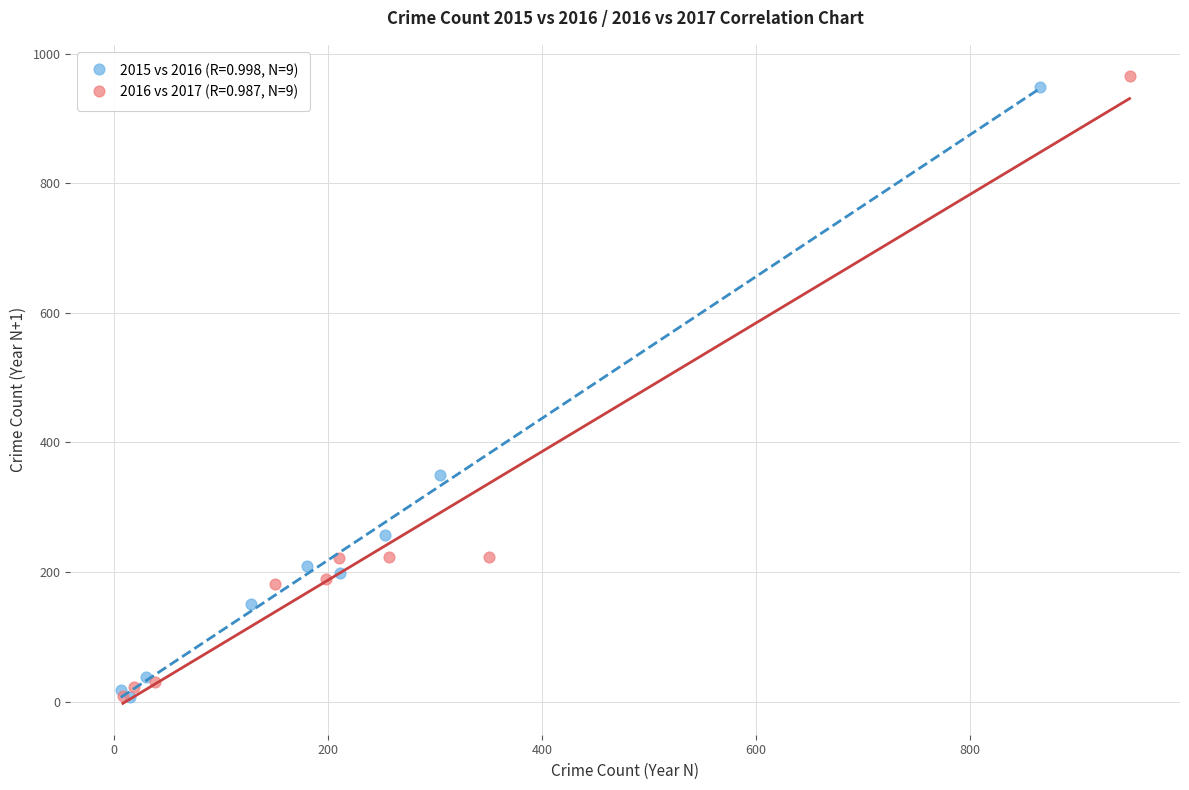

Which series has the widest spread of Y values?

2016 vs 2017 (R=0.987, N=9)